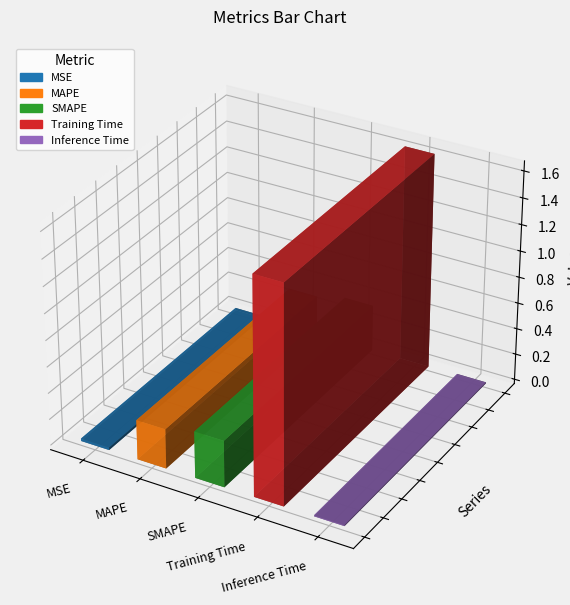

The chart shows a value of 1.6 at Training Time. True or false?

True